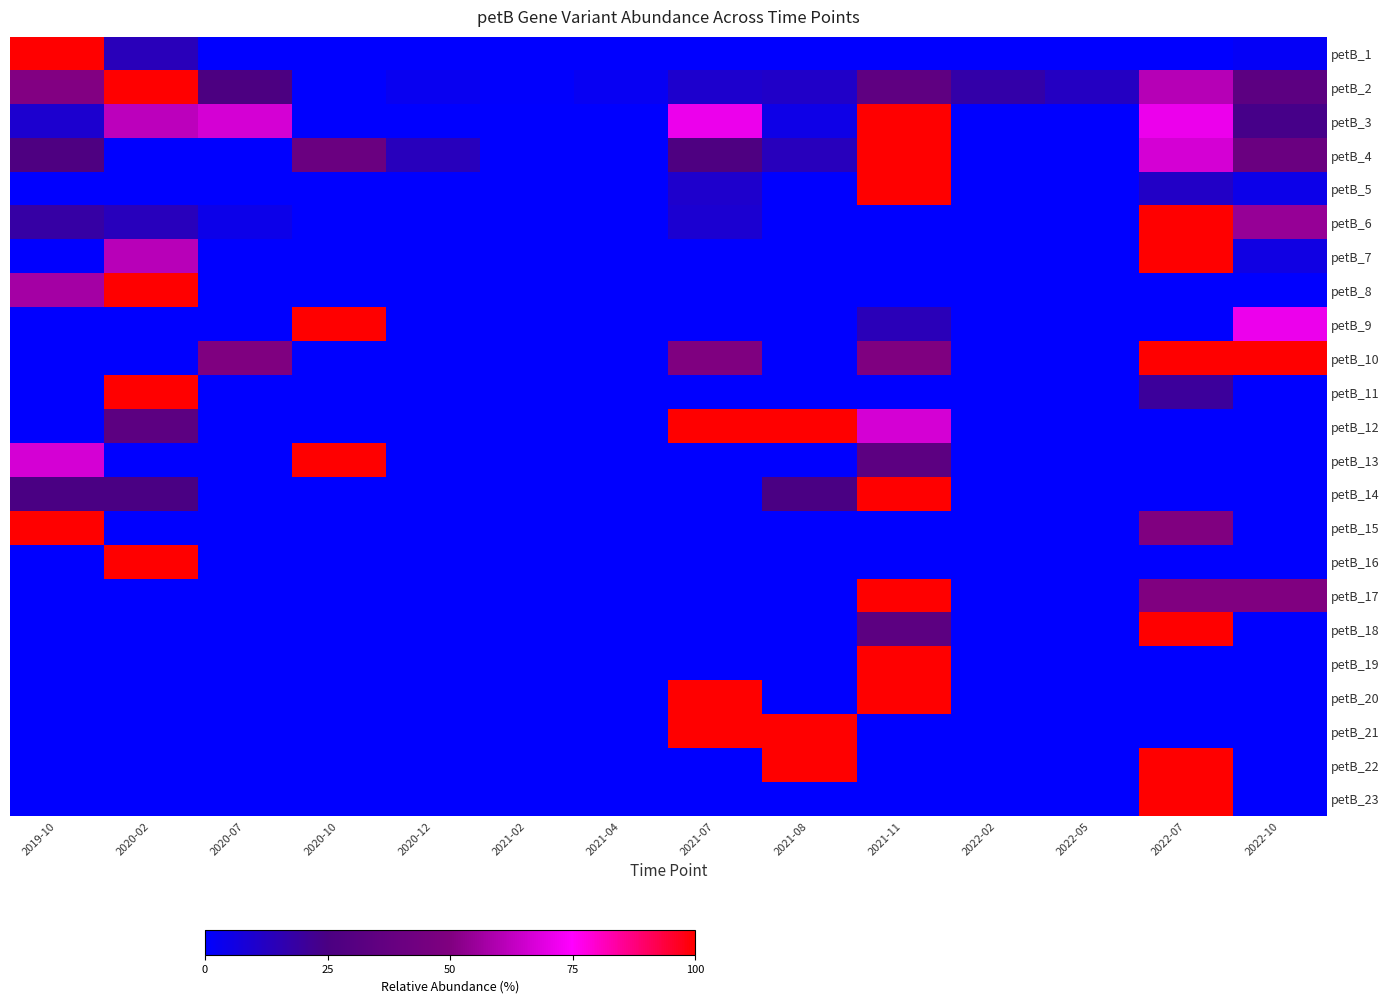

Between 2021-04 and 2020-10, which is larger?

2021-04